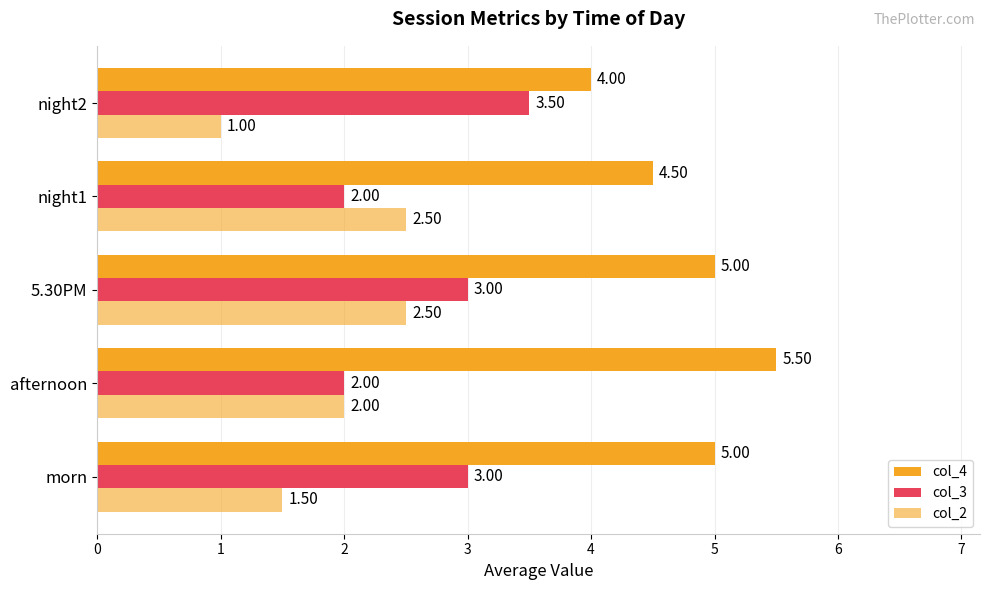

How many values in the col_3 series are below 3?

2